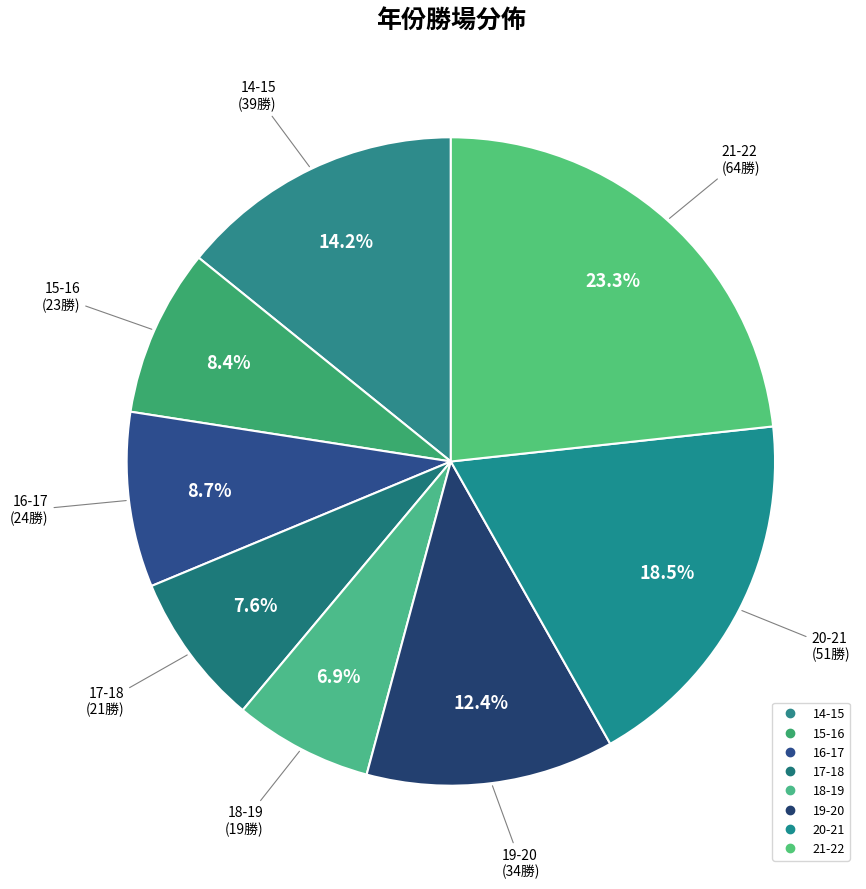

How many segments does this pie chart have?

8